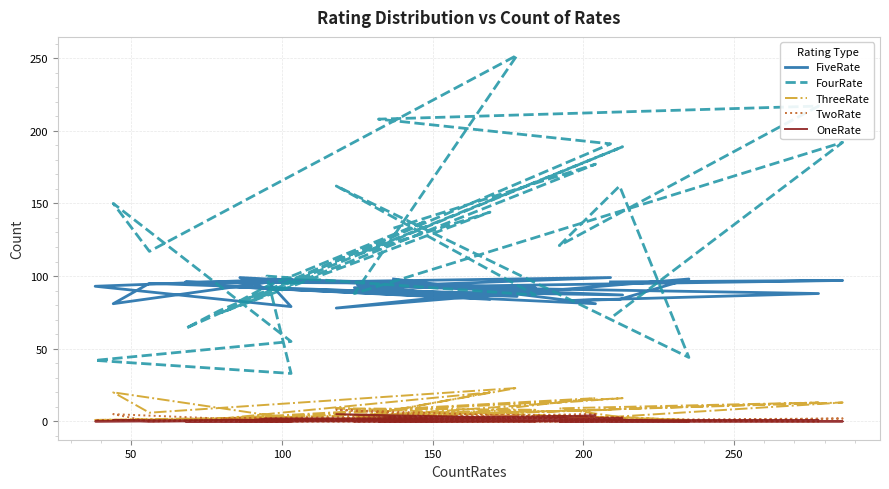

Is it true that OneRate equals -2 at 16?

False